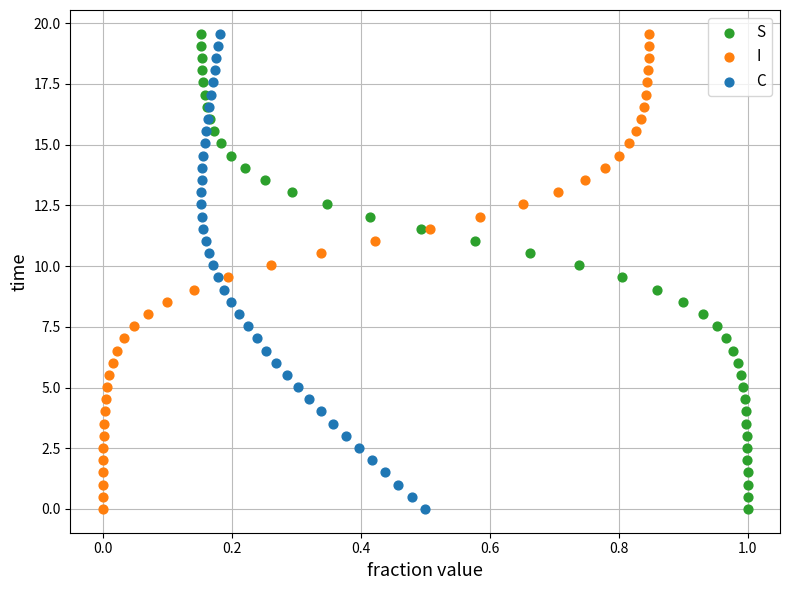

What are all the series names shown in the legend?

S, I, C